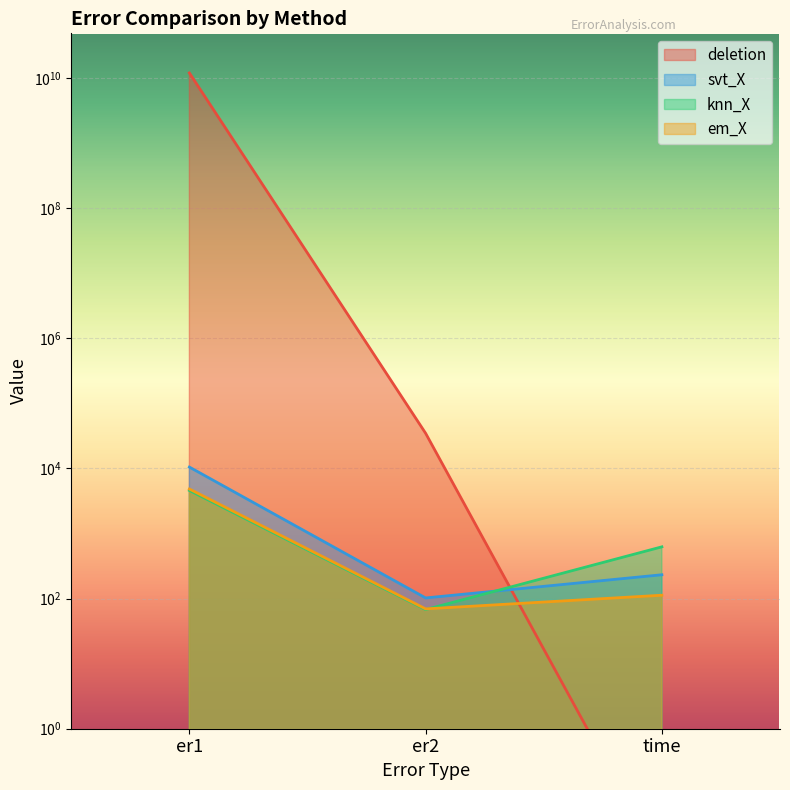

Reading right to left, extract all data points from this chart.

deletion: 0.0	34695.7	11969069986.2
svt_X: 232.2	102.3	10494.1
knn_X: 624.1	67.7	4590.9
em_X: 112.6	69.5	4826.6